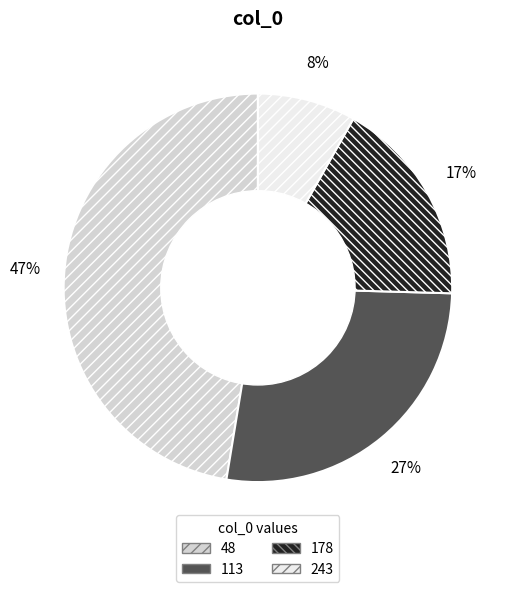

Rank the categories by value from lowest to highest.

243, 178, 113, 48